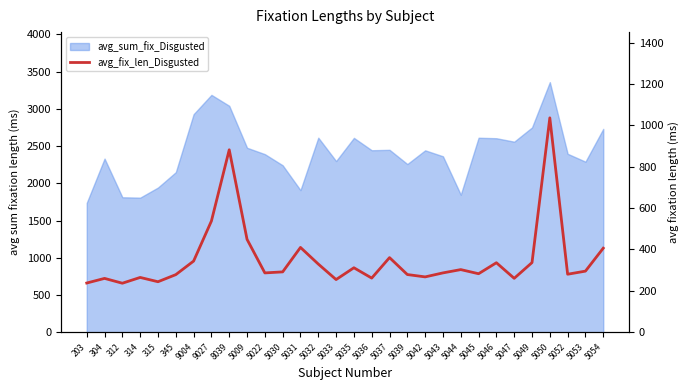

Rank the categories by value from lowest to highest.

312, 203, 315, 5033, 304, 5047, 5036, 314, 5042, 345, 5039, 5052, 5045, 5022, 5043, 5030, 5053, 5044, 5035, 5032, 5046, 5049, 9004, 5037, 5054, 5031, 5009, 9027, 8039, 5050